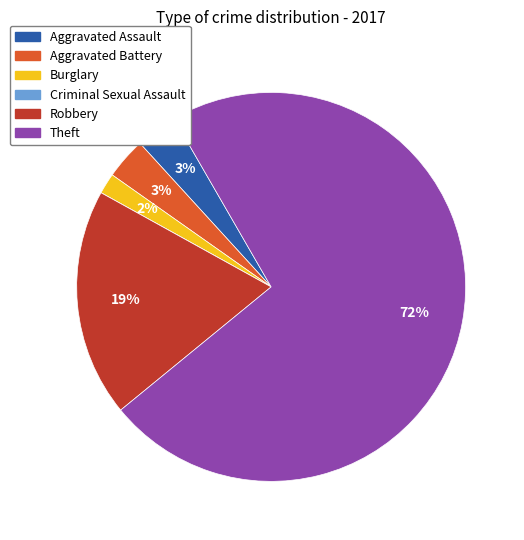

Is it true that Theft is 57% of the pie?

False